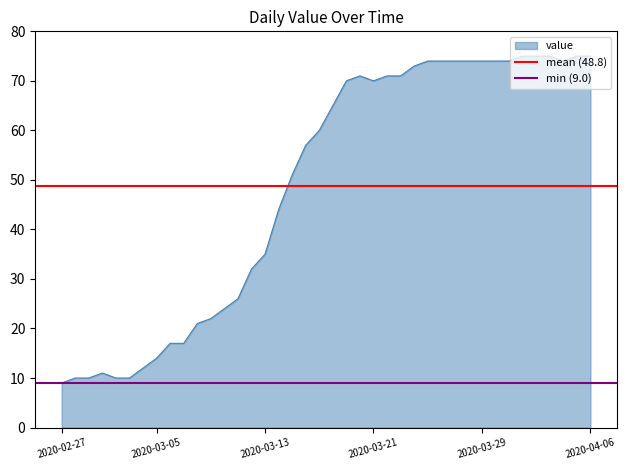

True or false: value has a value of 75 at 2020-04-06.

True